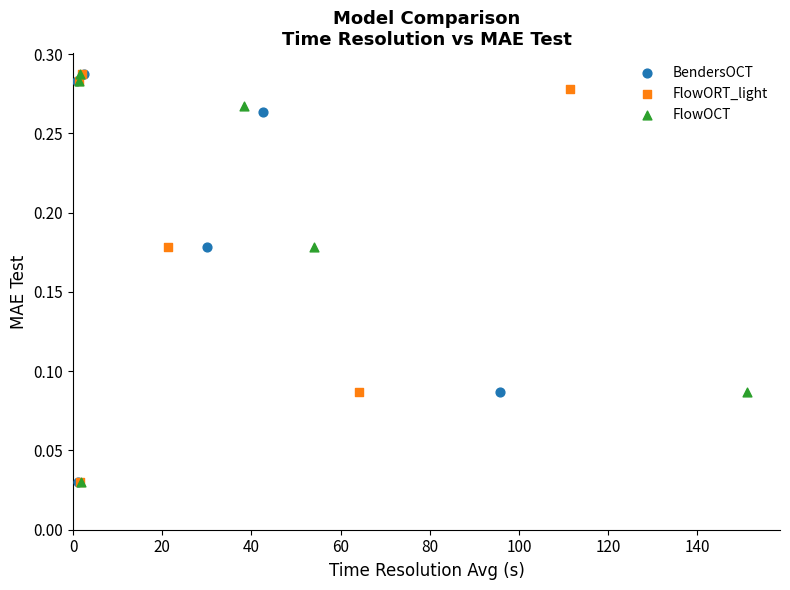

What are all the series names shown in the legend?

BendersOCT, FlowORT_light, FlowOCT